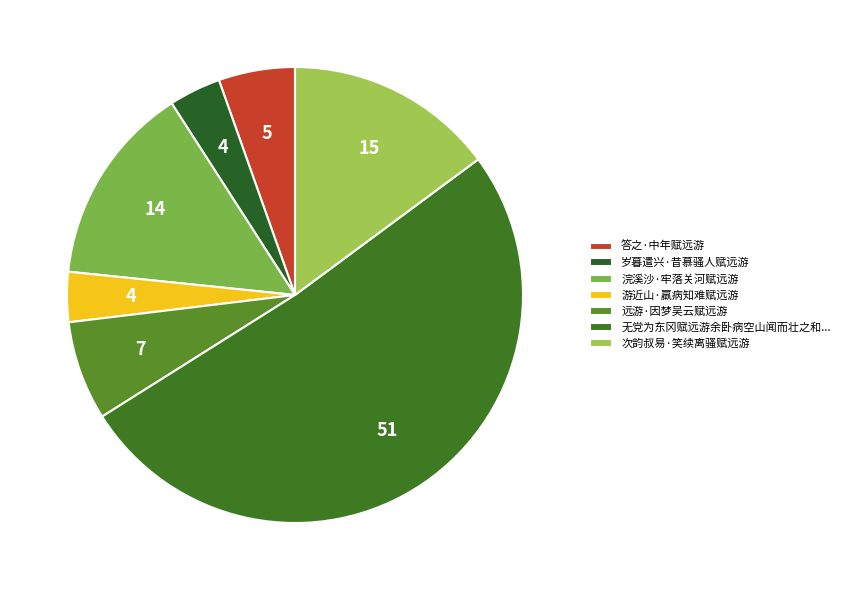

How many slices are in this pie chart?

7